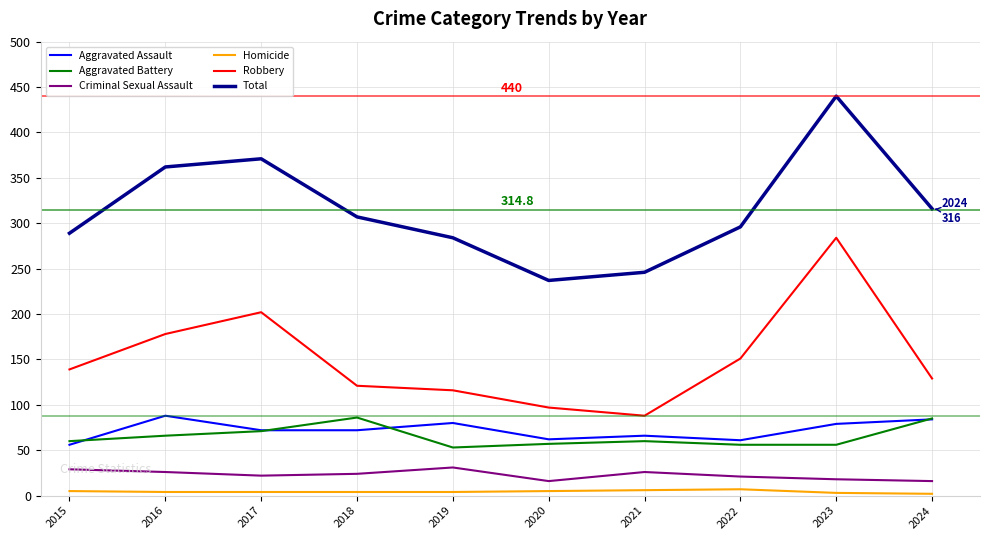

How many categories are shown in the chart?

10